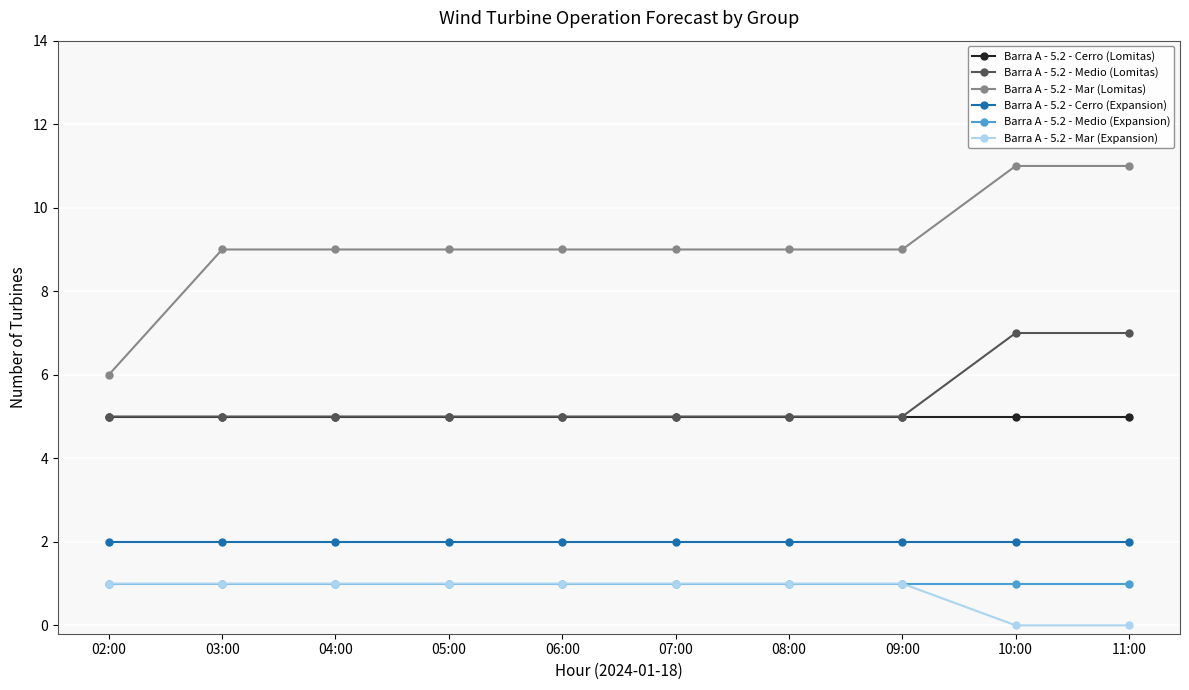

How many Barra A - 5.2 - Mar (Lomitas) values are between 9 and 10?

7